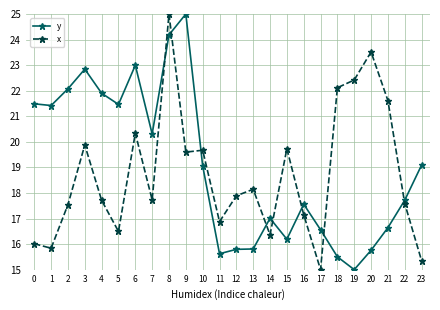

Reading right to left, transcribe all the data shown in this chart.

y: 23=19.1	22=17.7	21=16.6	20=15.8	19=15.0	18=15.5	17=16.6	16=17.6	15=16.2	14=17.0	13=15.8	12=15.8	11=15.6	10=19.1	9=25.0	8=24.2	7=20.3	6=23.0	5=21.5	4=21.9	3=22.8	2=22.1	1=21.4	0=21.5
x: 23=15.4	22=17.6	21=21.6	20=23.5	19=22.4	18=22.1	17=15.0	16=17.2	15=19.7	14=16.4	13=18.1	12=17.9	11=16.9	10=19.7	9=19.6	8=25.0	7=17.7	6=20.3	5=16.5	4=17.7	3=19.9	2=17.5	1=15.8	0=16.0